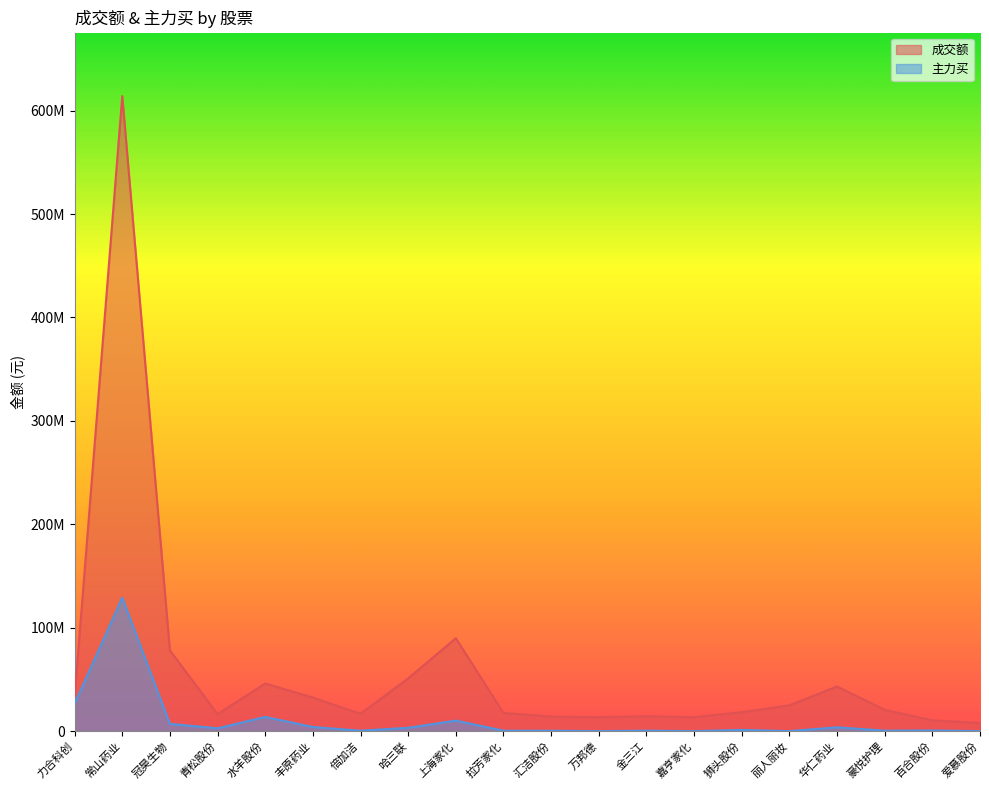

True or false: 成交额 and 主力买 cross at least once.

False